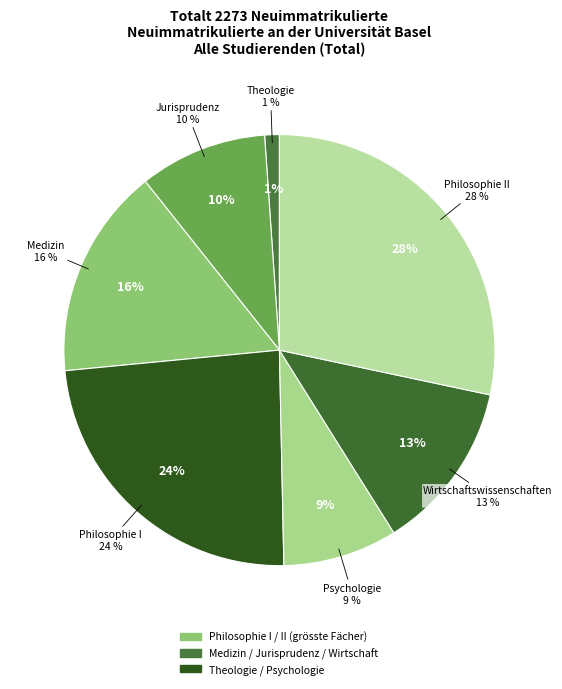

To the nearest percent, what is the combined percentage of Philosophie II and Psychologie?

37%